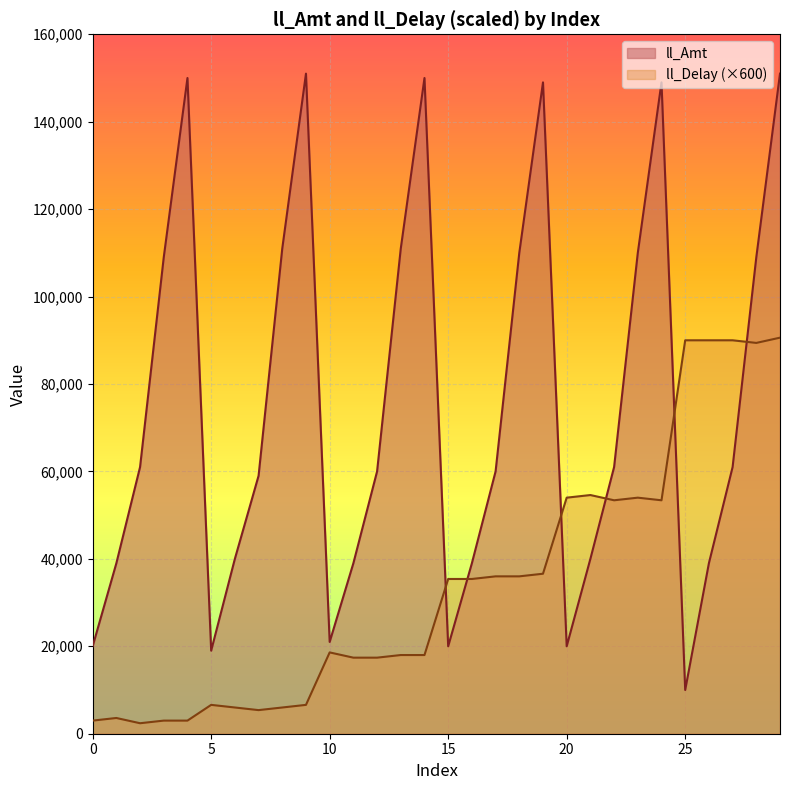

What is the maximum value shown in the chart?

151000